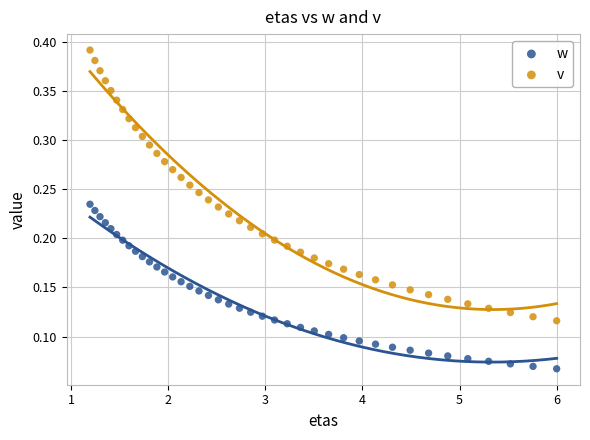

Across all data points, what is the range of X values (max minus min)?

4.8